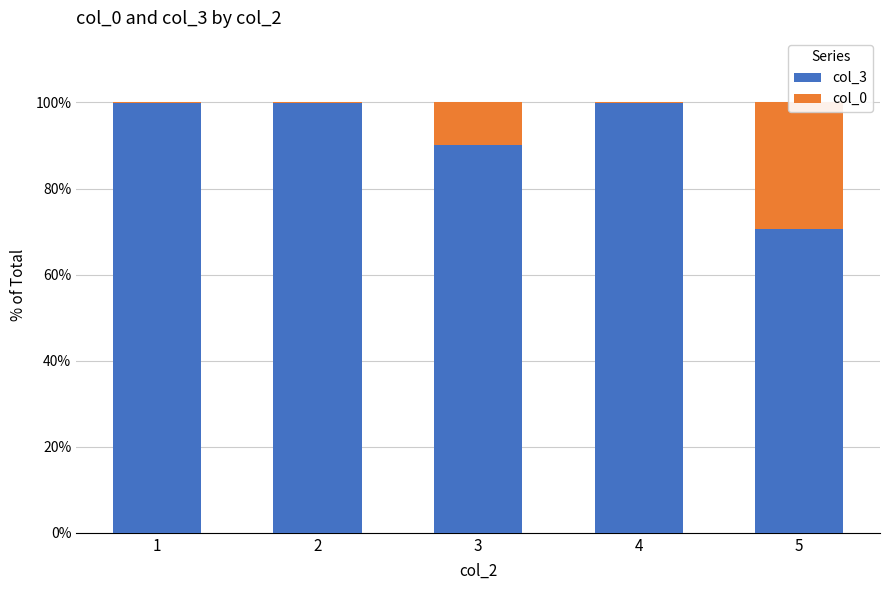

Reading left to right, what are all the values shown in this chart?

col_3: 99.8	99.9	90.0	99.9	70.6
col_0: 0.2	0.1	10.0	0.1	29.4